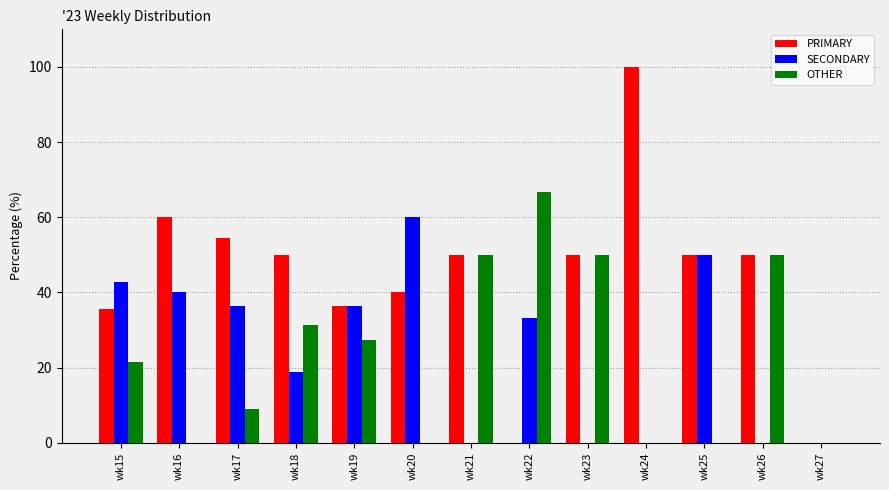

The value of OTHER at wk19 is 16.4. True or false?

False